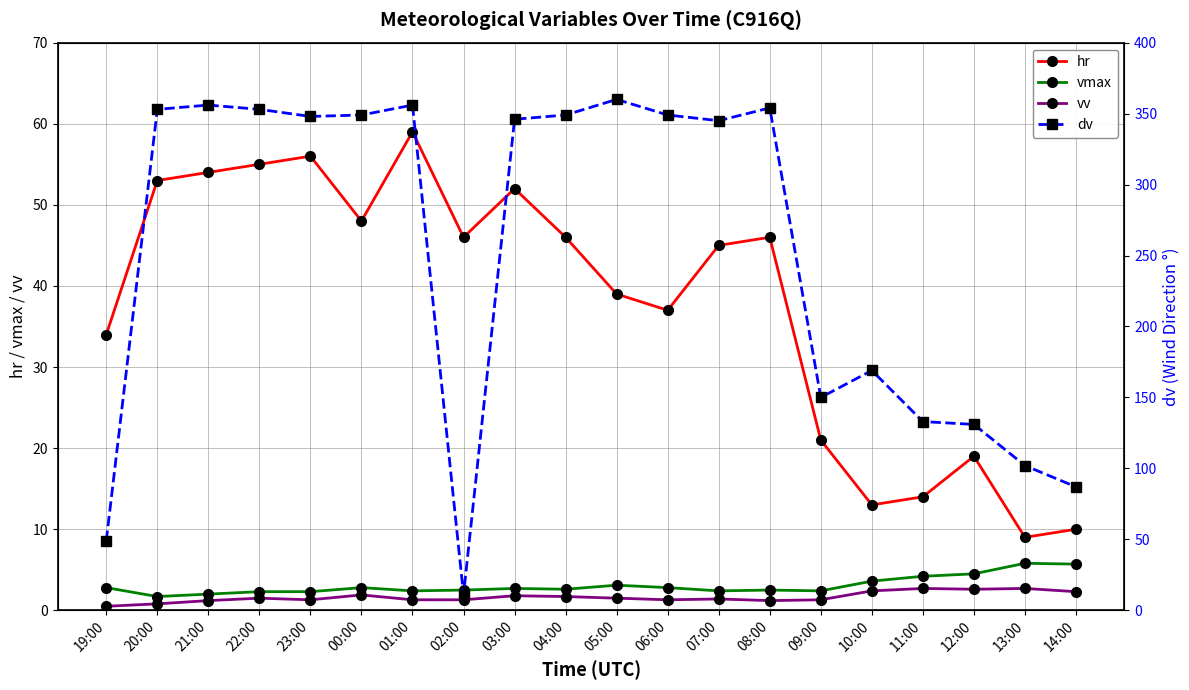

What is the average value of the dv series?

252.5